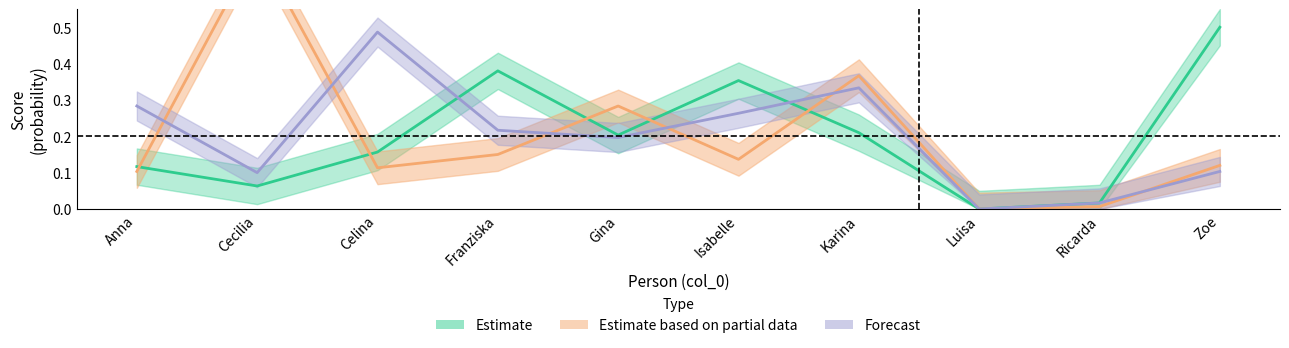

At which category does Estimate based on partial data reach its first local valley?

Celina